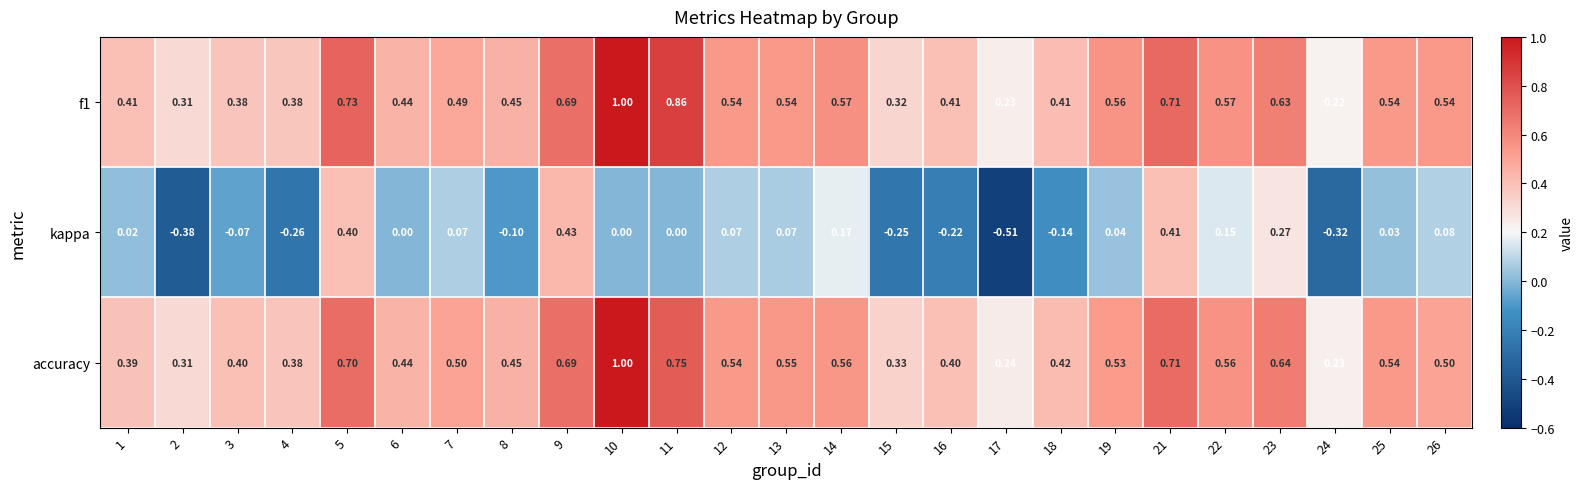

At how many categories does at least one series exceed 0?

25